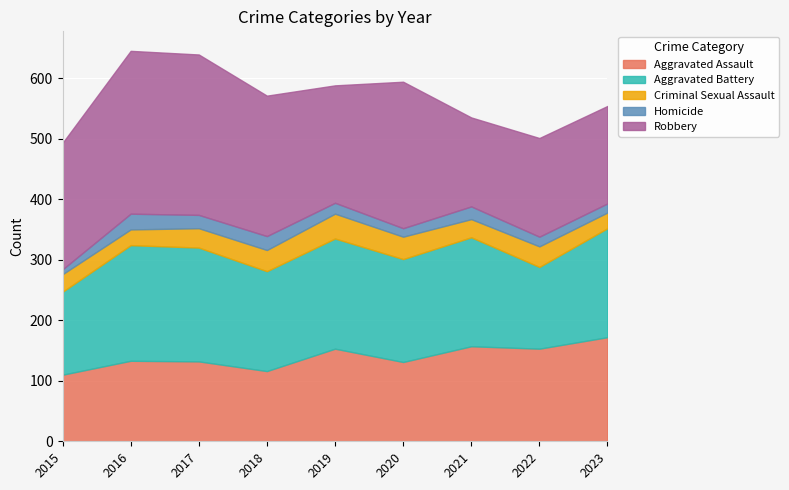

What is the difference between the maximum and second lowest values in the Robbery series?

108